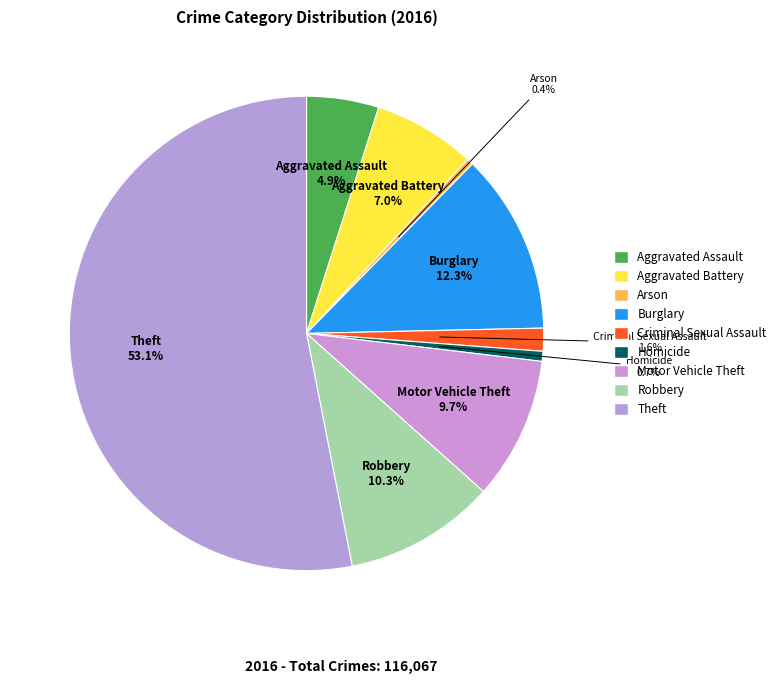

To the nearest percent, what is the combined percentage of Motor Vehicle Theft and Burglary?

22%